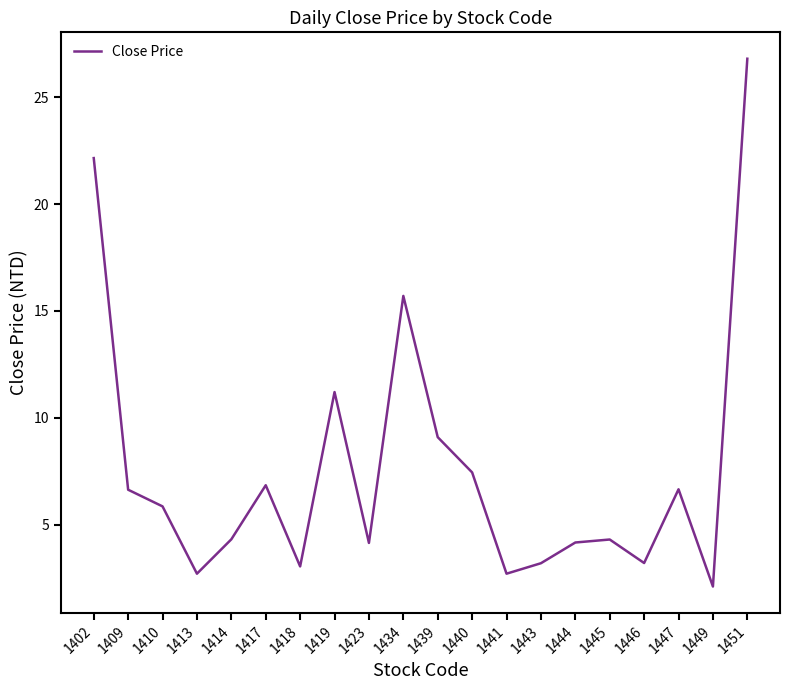

What is the difference between the maximum and minimum values?

24.7